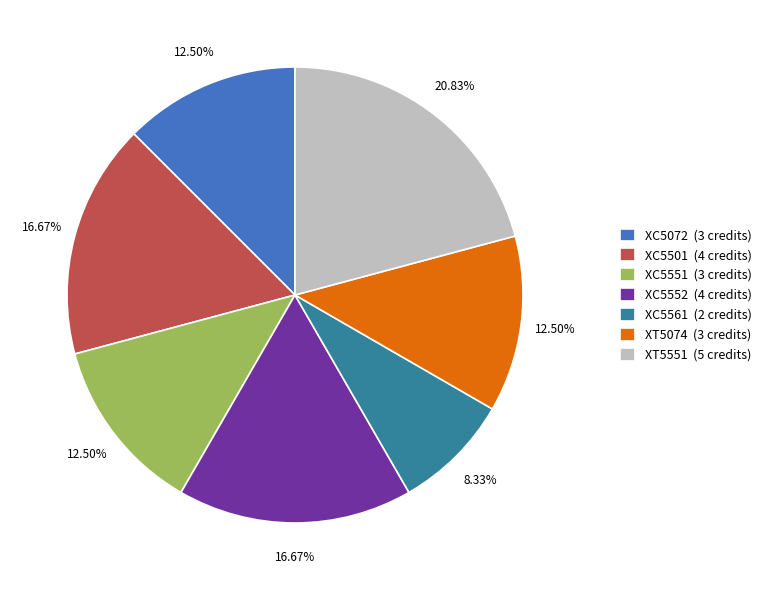

Is the sum of XT5551 and XC5561 greater than half?

No